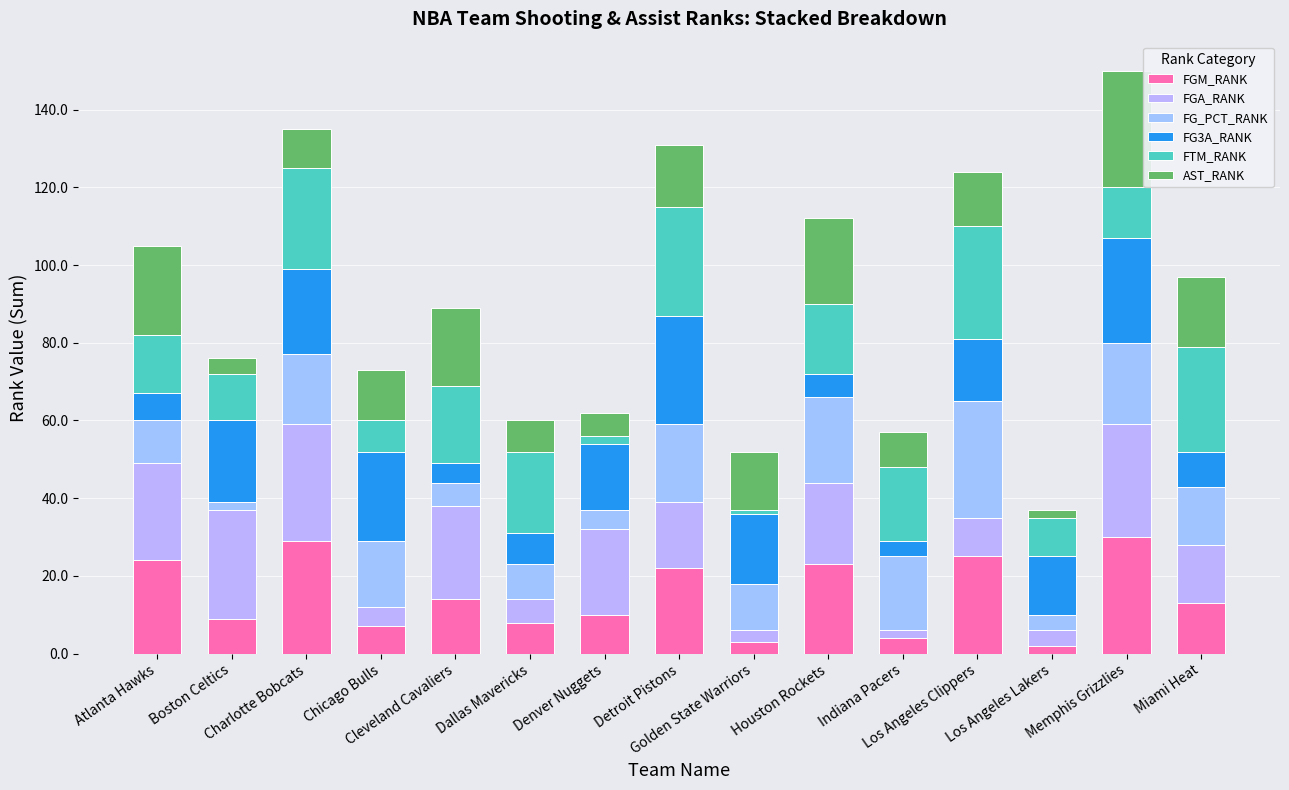

What are all the series names shown in the legend?

FGM_RANK, FGA_RANK, FG_PCT_RANK, FG3A_RANK, FTM_RANK, AST_RANK